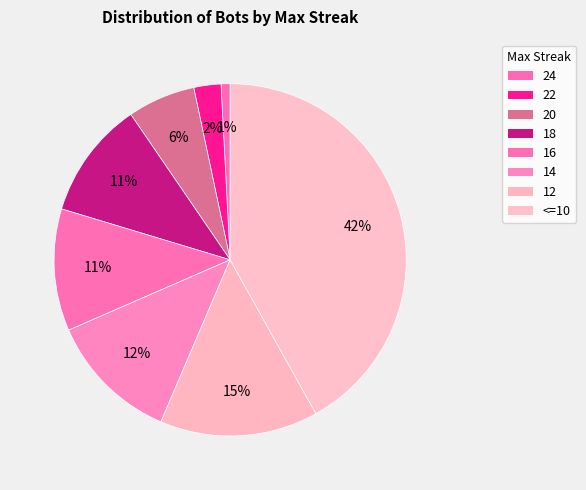

To the nearest percent, what portion does 18 represent?

11%